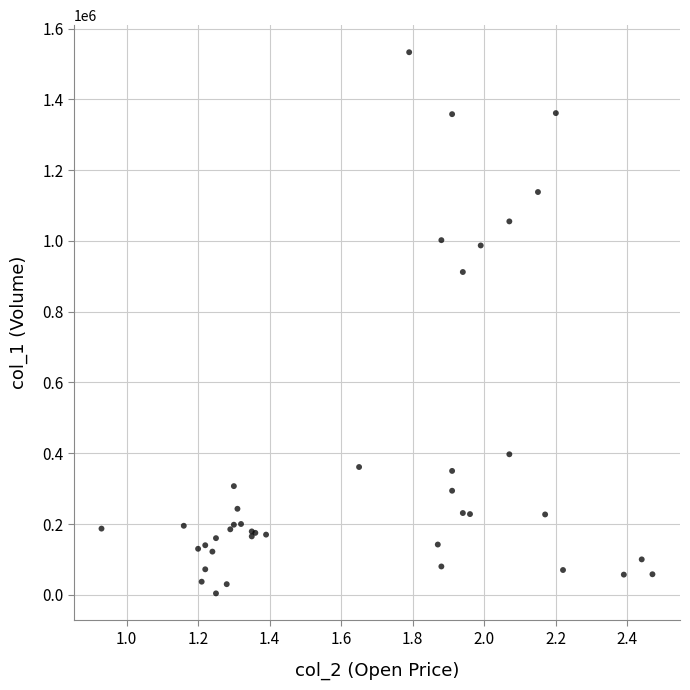

What Y value in the scatter plot is closest to 768500?

912000